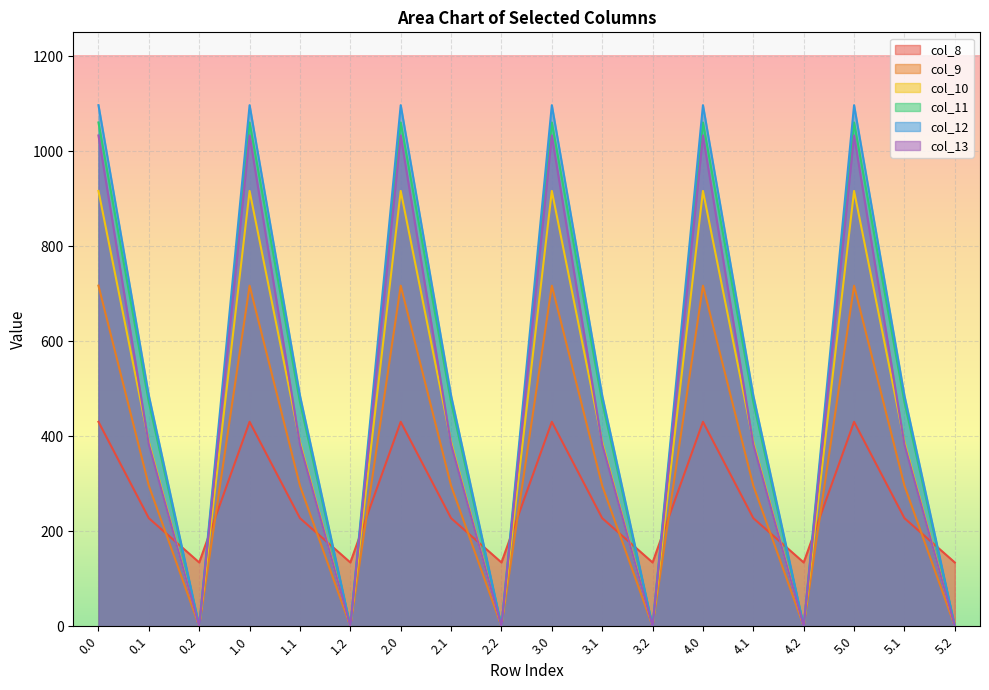

Is the value of col_8 at 4.0 greater than the value of col_12 at 2.0?

No